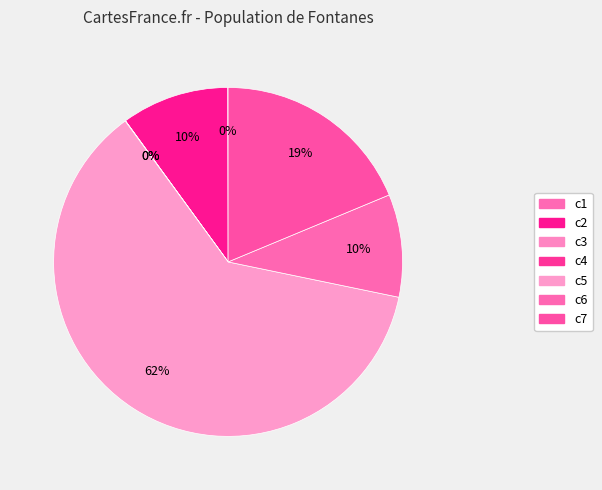

What is the largest slice in the pie chart?

c5